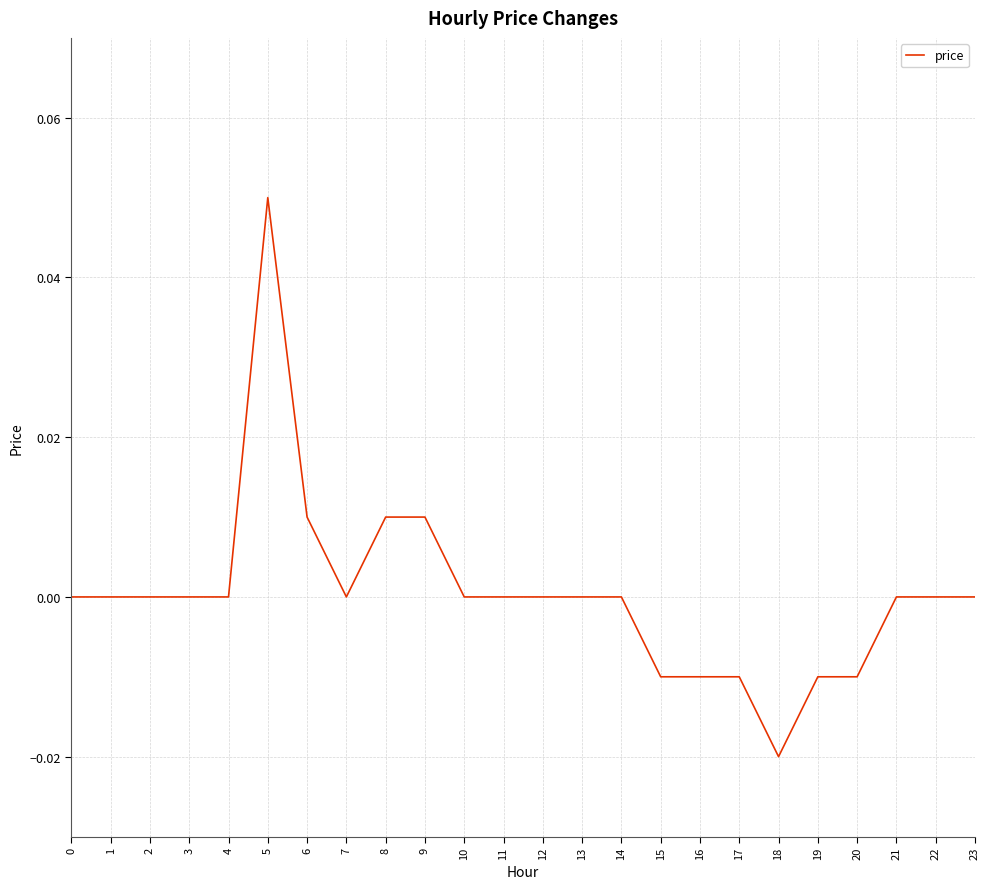

Which label corresponds to the largest value in the chart?

5